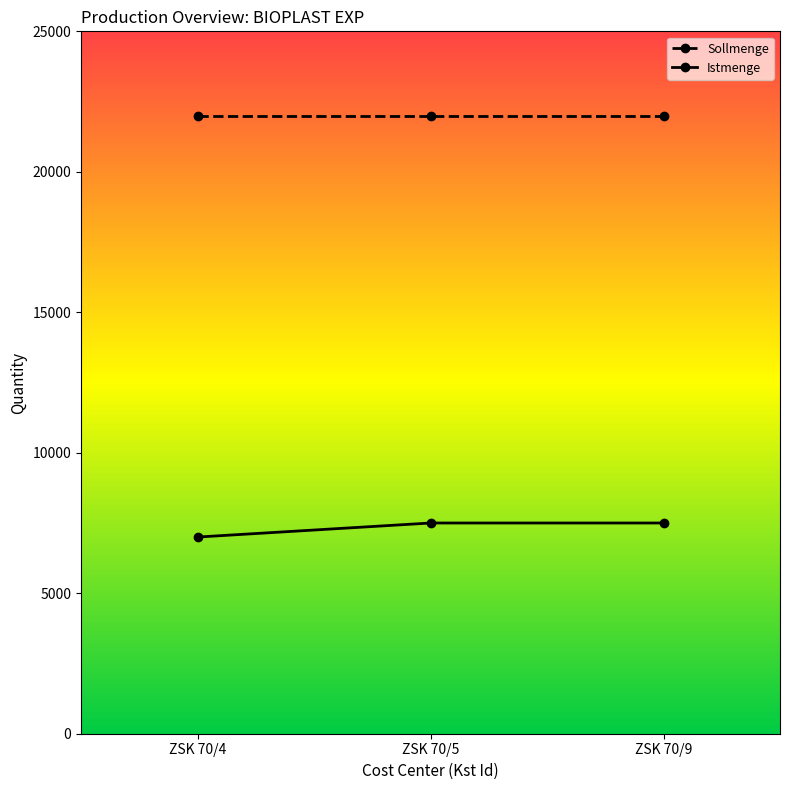

Read the Istmenge value at ZSK 70/5.

7500